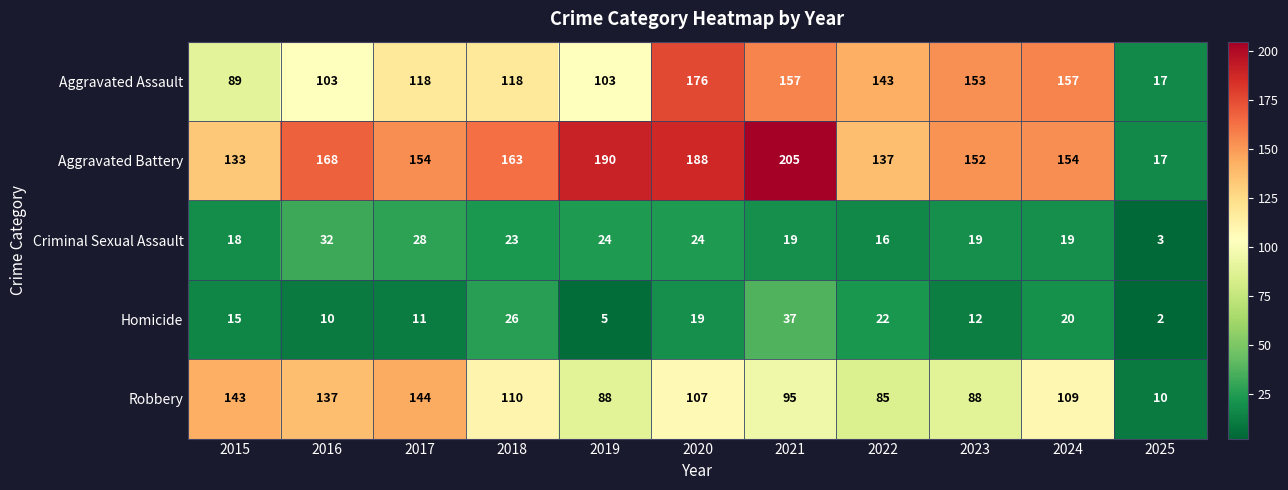

What is the highest value of the Robbery series?

144